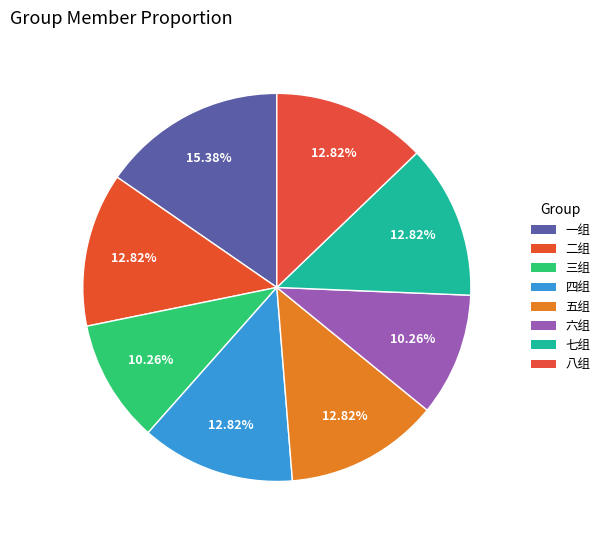

How many slices are in this pie chart?

8